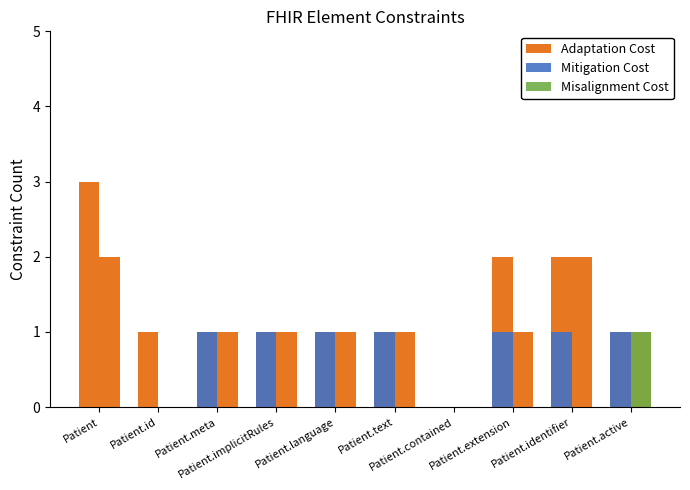

The Misalignment Cost series shows -1 at Patient.implicitRules. True or false?

False